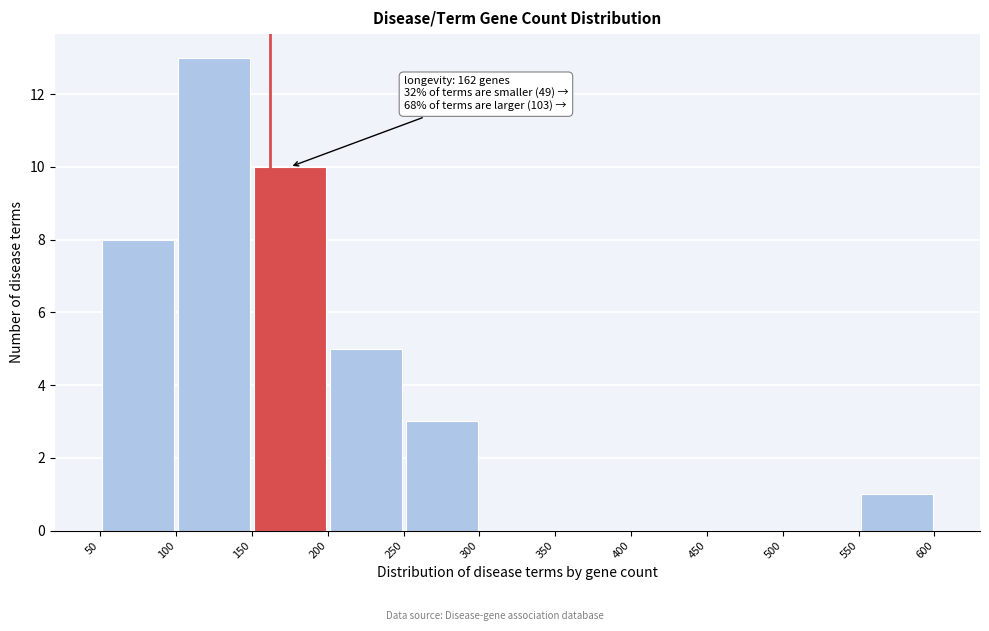

Which range on the x-axis has the tallest bar?

100 to 150